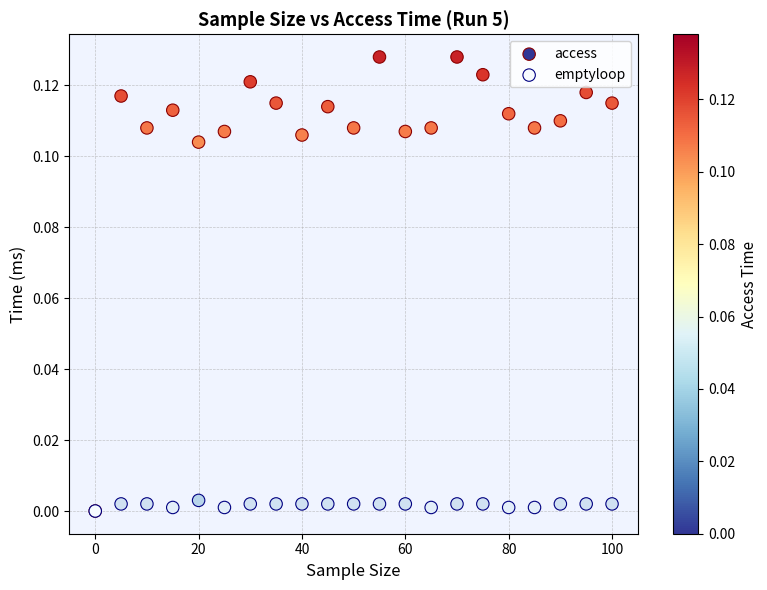

What are all the series names shown in the legend?

access, emptyloop